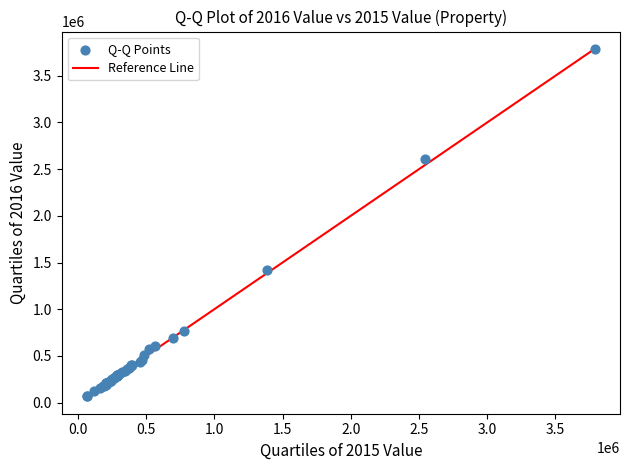

What Y value in the scatter plot is closest to 1927200?

1420461.2